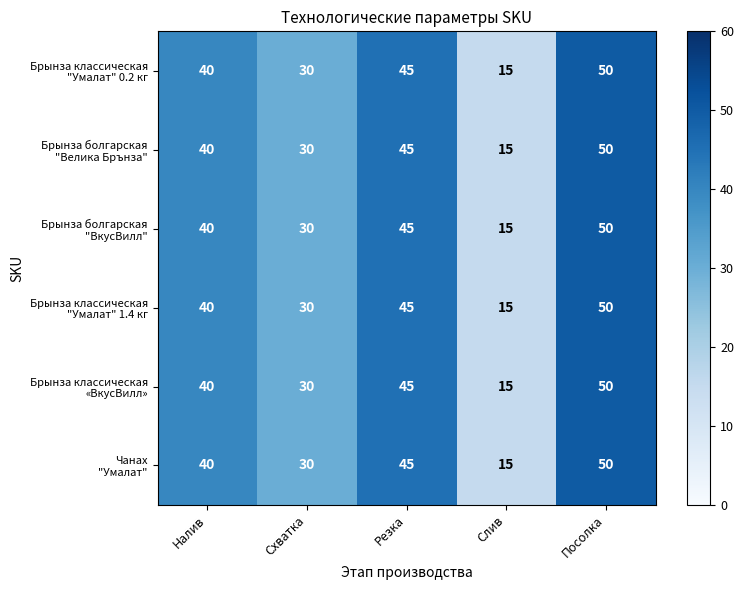

At which category is the sum across all series the highest?

Посолка